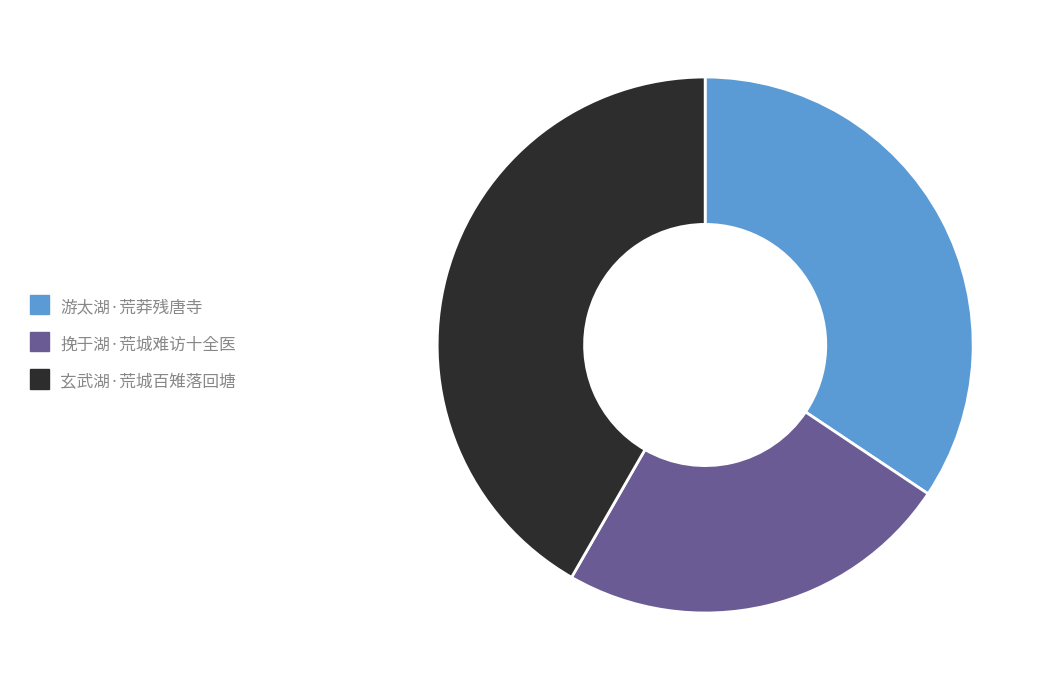

Is the sum of 玄武湖·荒城百雉落回塘 and 挽于湖·荒城难访十全医 greater than half?

Yes